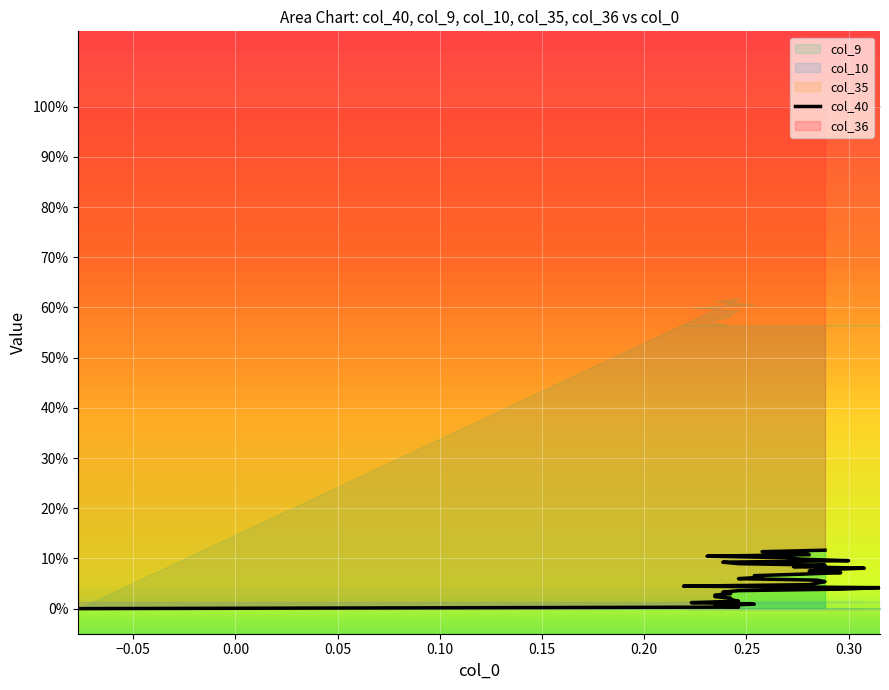

Is the value of col_9 at 18 greater than the value of col_36 at 21?

No